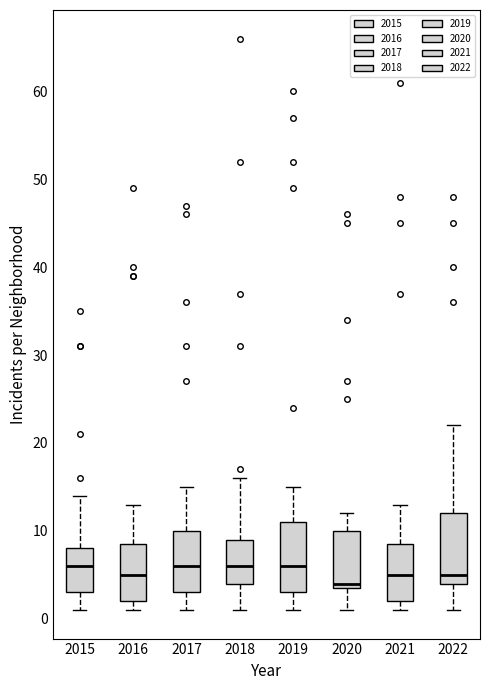

Reading left to right, read every box against the y-axis: the position of its median line, the range the box covers, and the ends of its whiskers. The values are not printed on the chart, so give them approximately, as read against the axis.

2015: median 6, box 3 to 8, whiskers 1 to 14
2016: median 5, box 2 to 9, whiskers 1 to 13
2017: median 6, box 3 to 10, whiskers 1 to 15
2018: median 6, box 4 to 9, whiskers 1 to 16
2019: median 6, box 3 to 11, whiskers 1 to 15
2020: median 4 (just above the box's lower edge), box 4 to 10, whiskers 1 to 12
2021: median 5, box 2 to 9, whiskers 1 to 13
2022: median 5, box 4 to 12, whiskers 1 to 22